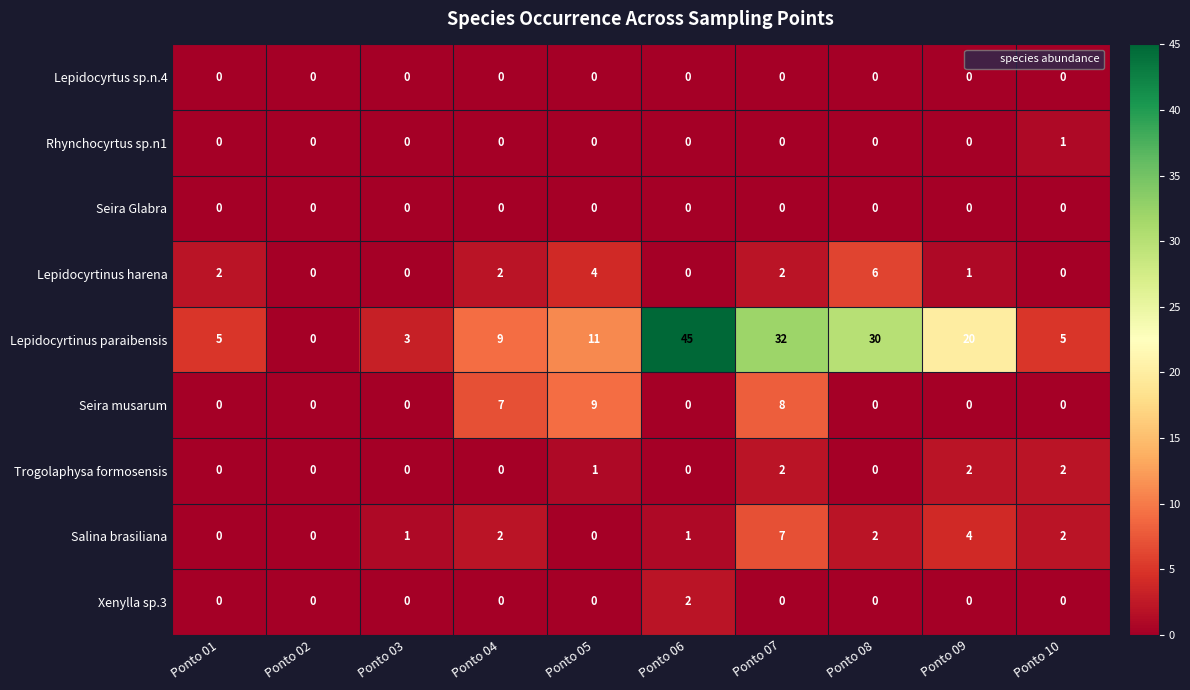

At how many categories does at least one series exceed 23?

3